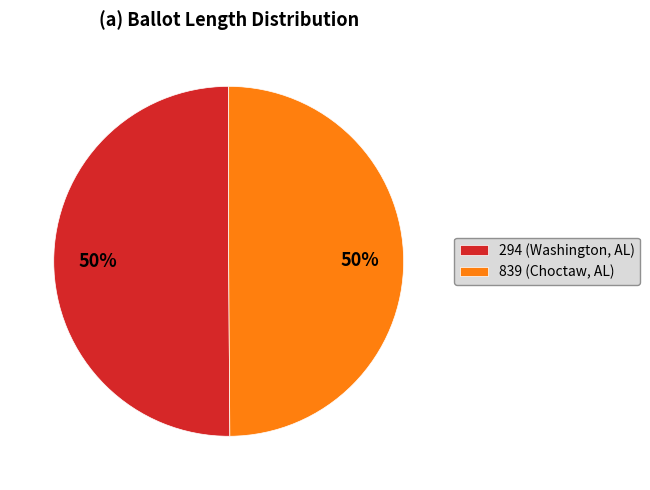

To the nearest percent, what portion does 294 (Washington, AL) represent?

50%